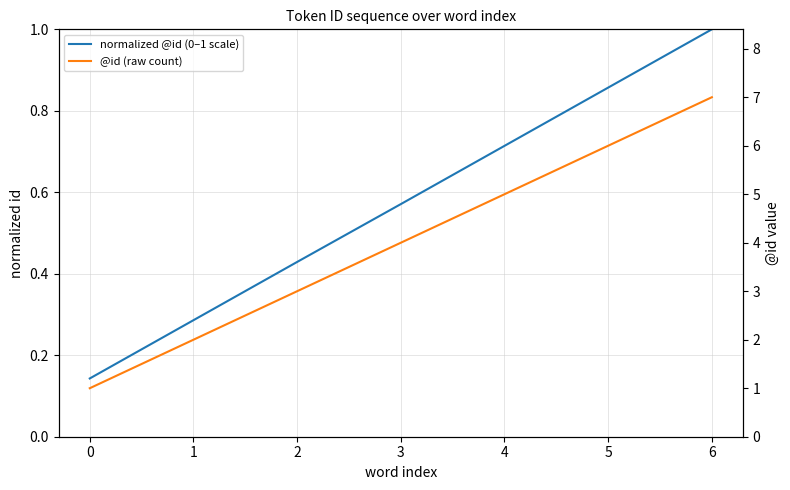

Between 1 and 2, which series saw the biggest shift?

@id (raw count)